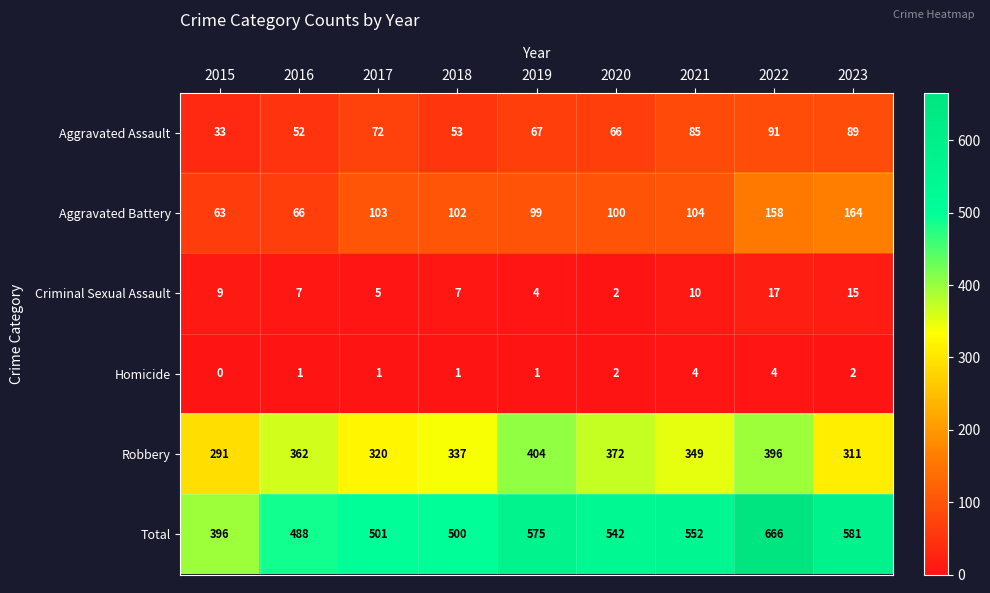

Is it true that Homicide equals 0 at 2018?

False